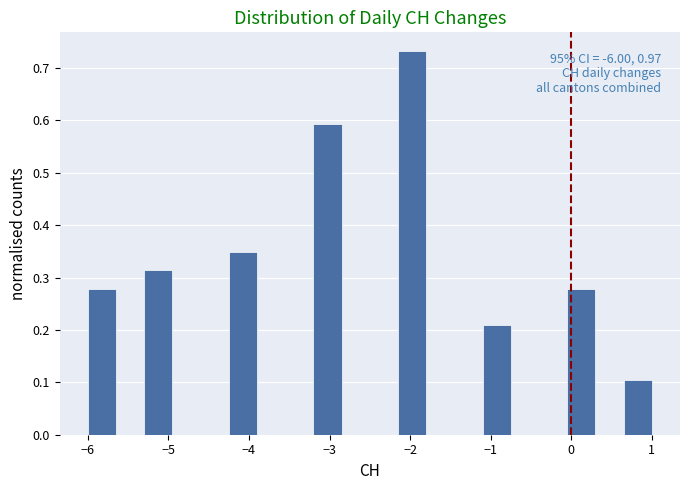

Read against the x-axis, roughly where is the centre of the tallest bar?

-2.0